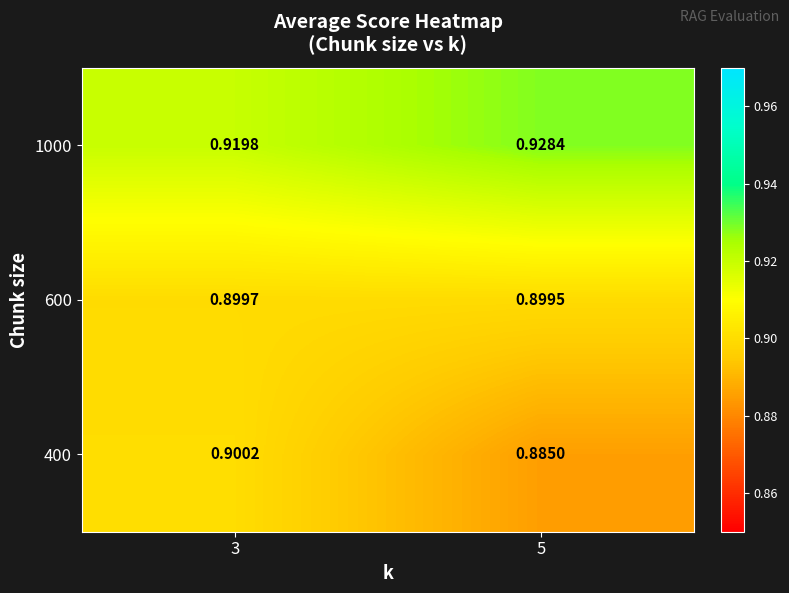

Is the value of 400 at 5 greater than the value of 600 at 3?

No